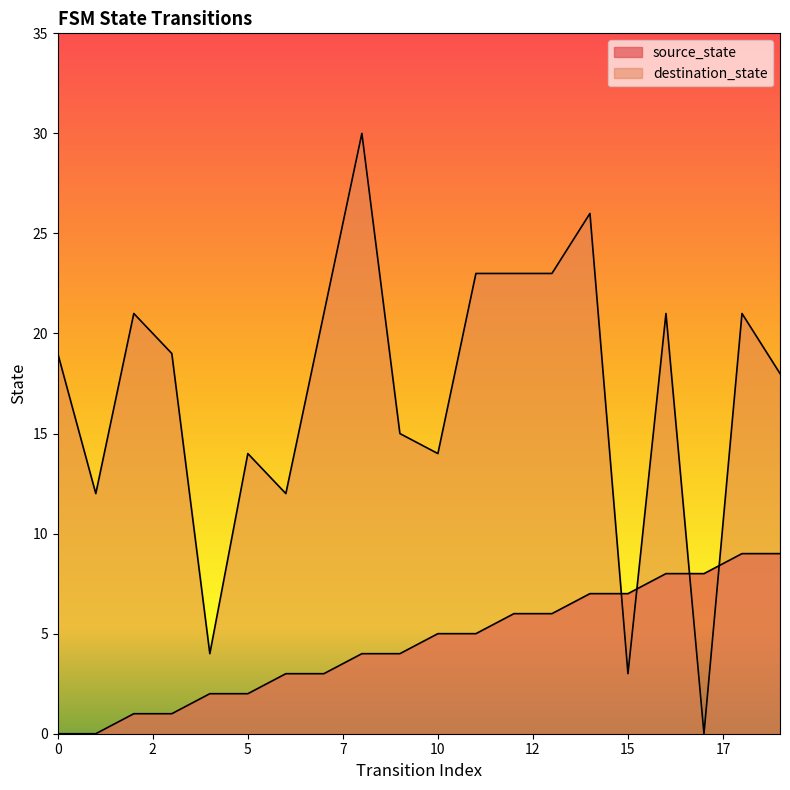

How many categories are shown in the chart?

20